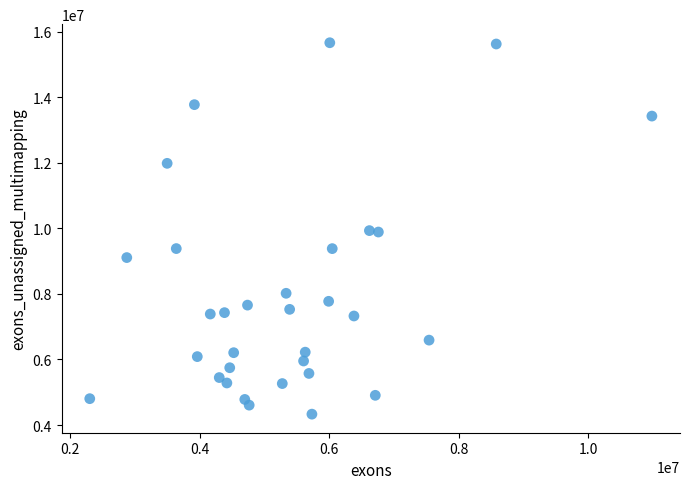

What is the range of Y values (max minus min)?

11327267